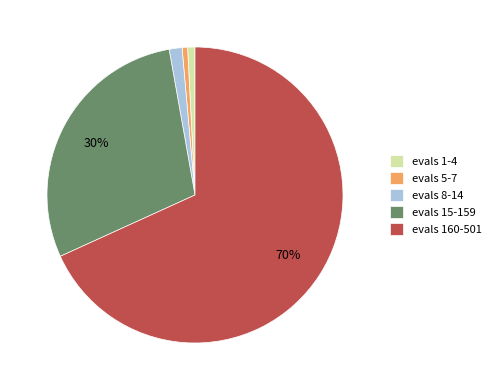

Do 4 and 1 together represent more than half of the pie?

No